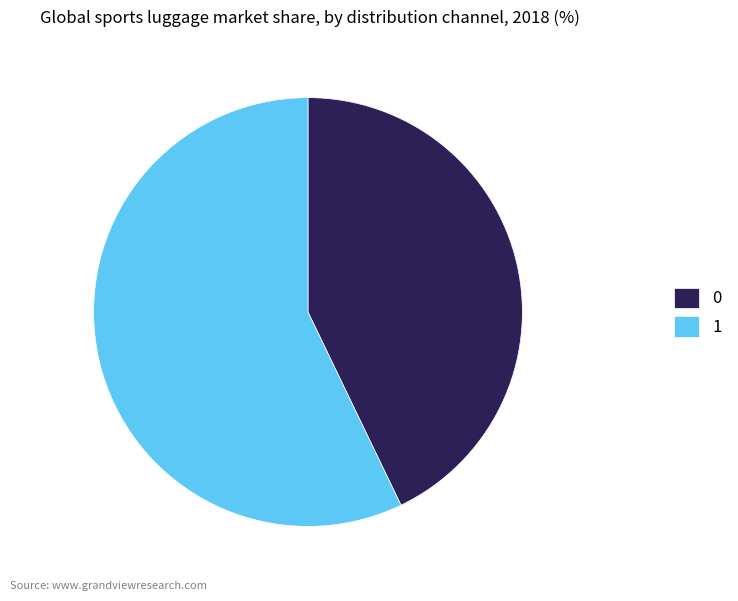

Between 1 and 0, which is larger?

1